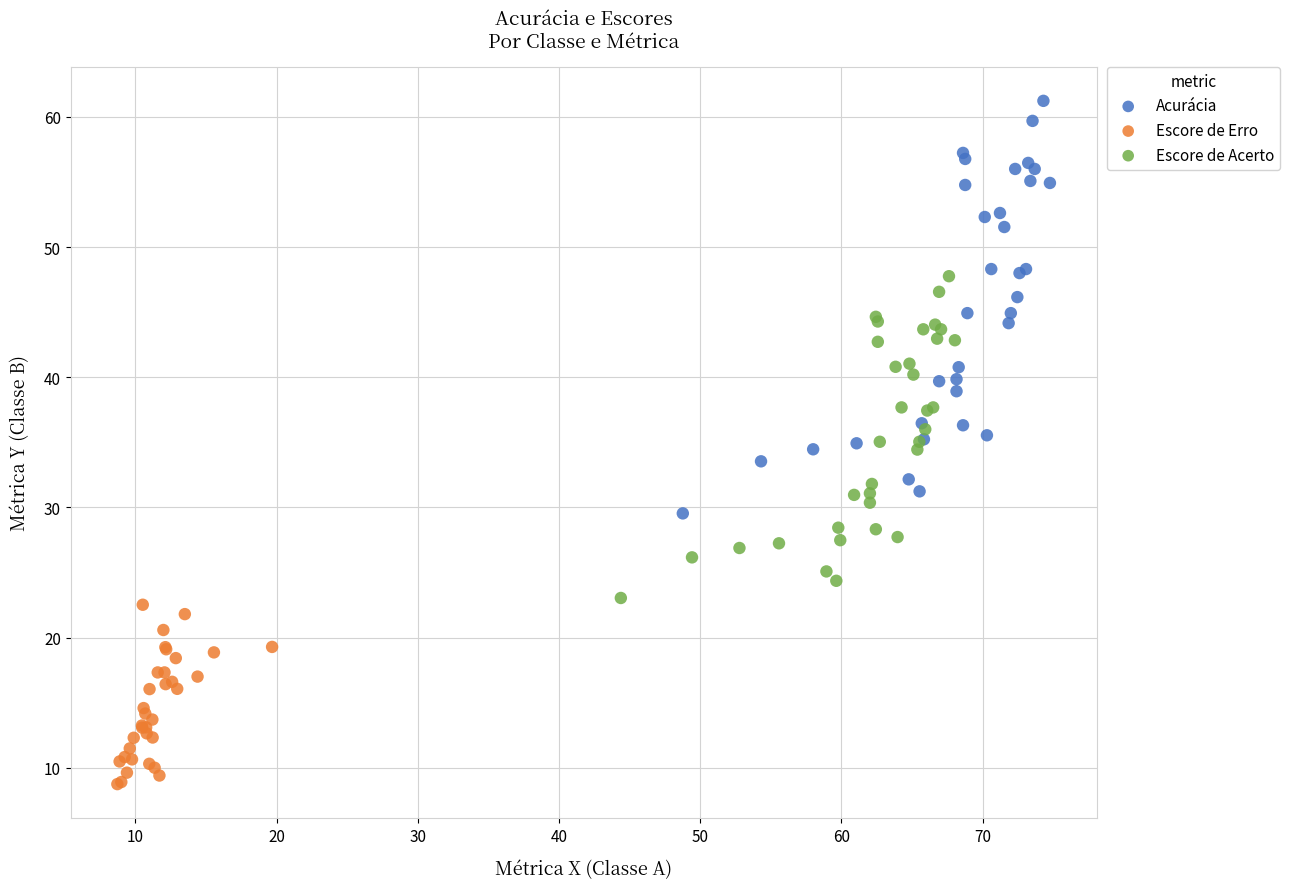

Which series contains the highest Y value?

Acurácia